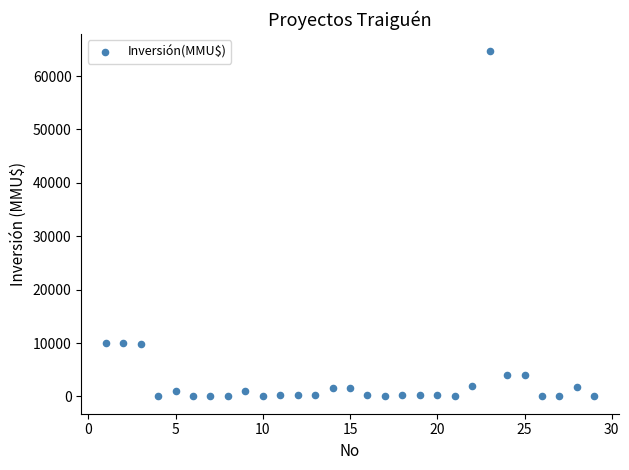

What is the range of X values (max minus min)?

28